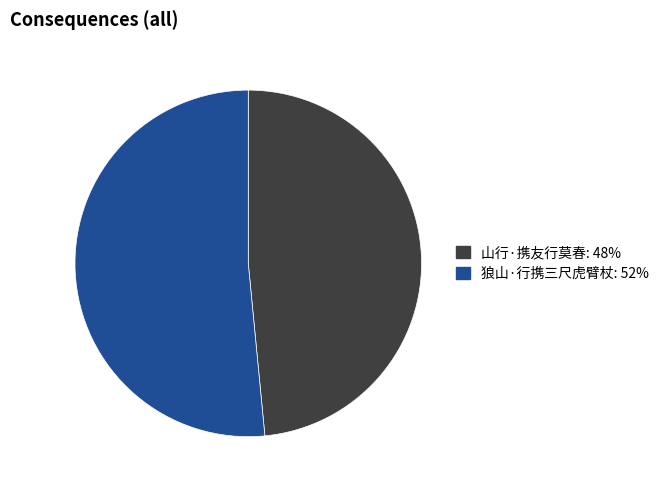

Is it true that 狼山·行携三尺虎臂杖 is 52% of the pie?

True